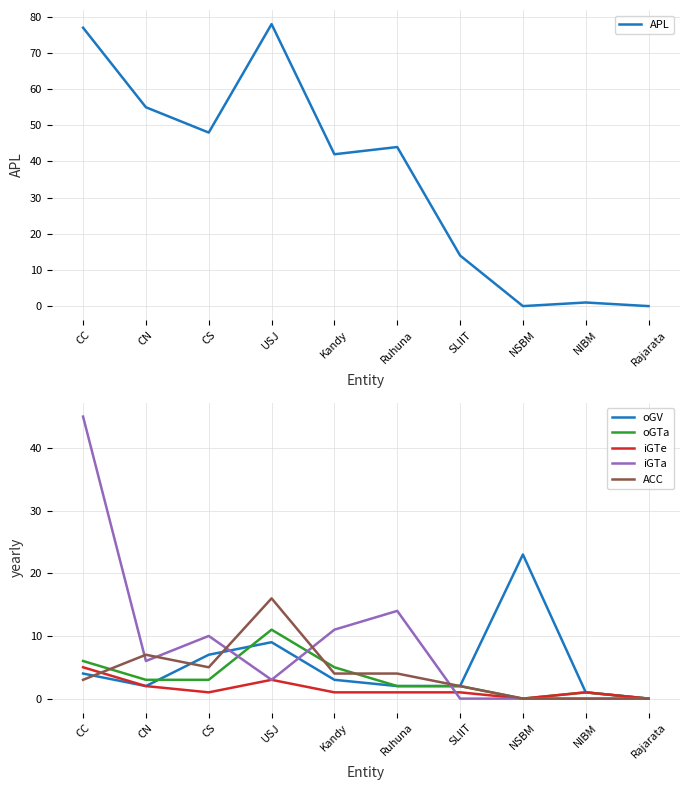

Count the number of categories in the chart.

10